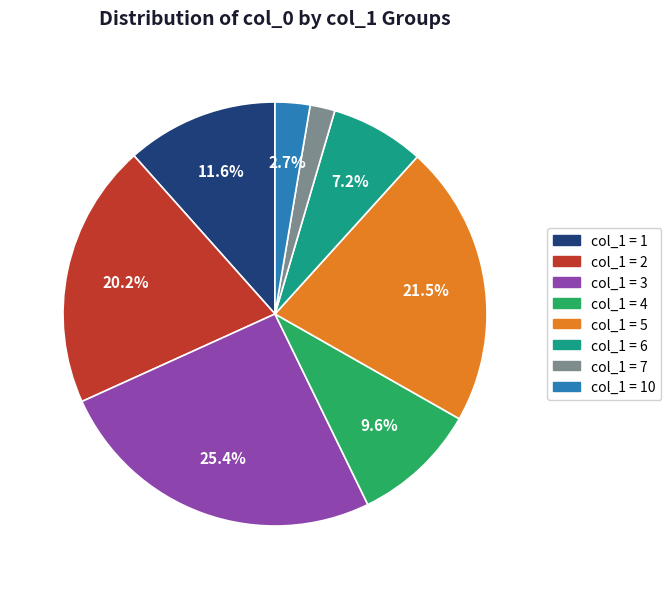

How many slices are in this pie chart?

8